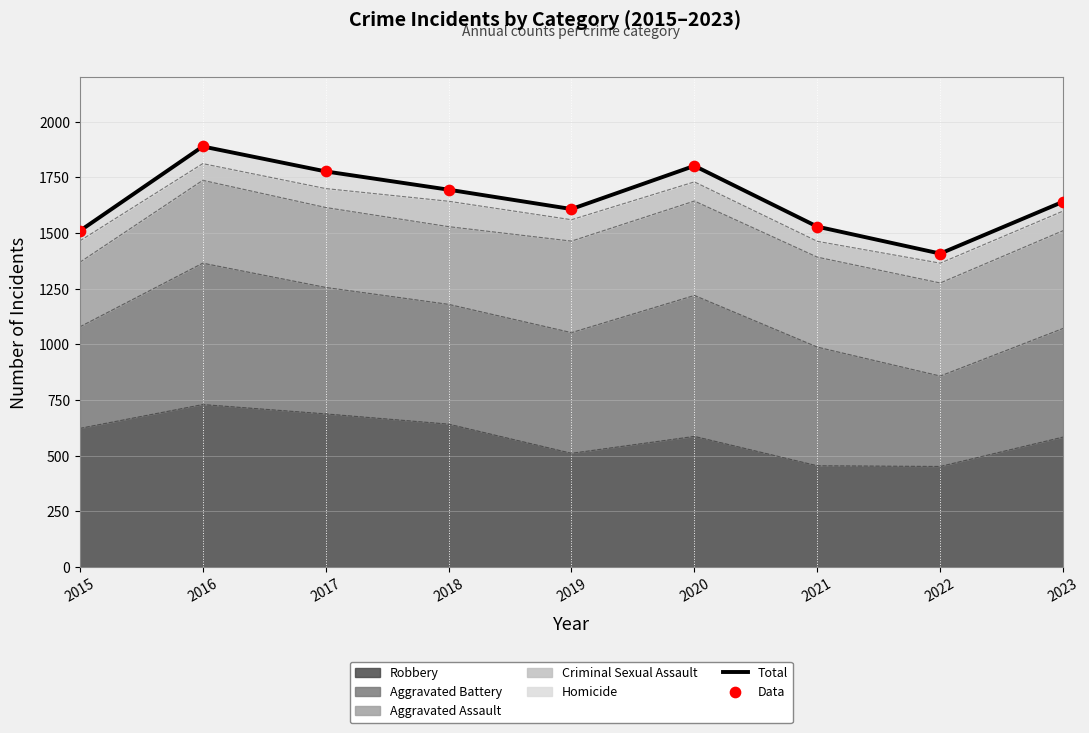

At how many categories does at least one series exceed 1707?

3